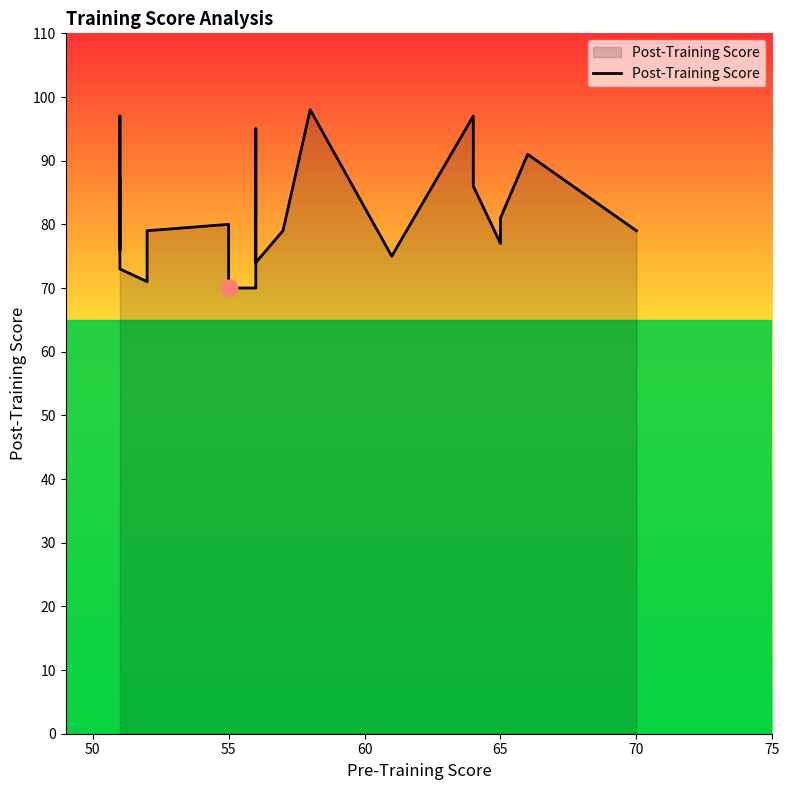

Does the chart display data point markers on the line(s)?

No